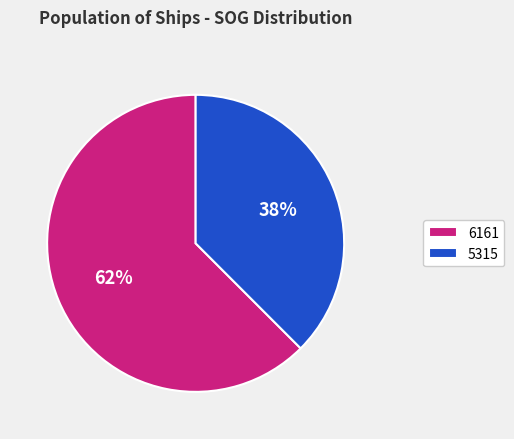

True or false: 5315 accounts for 52% of the total.

False